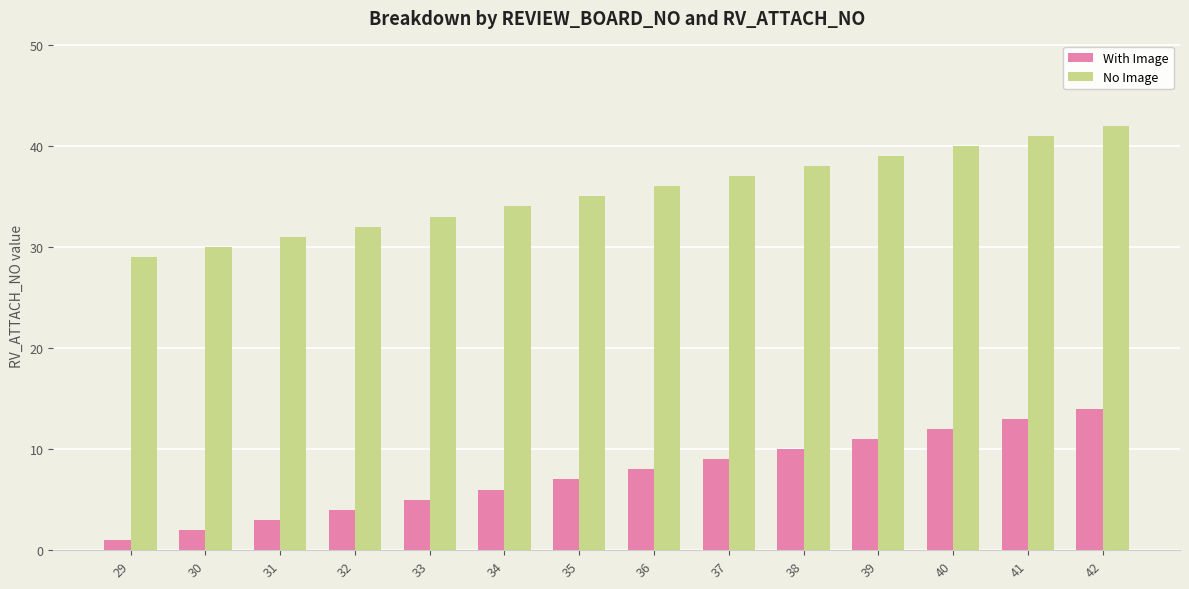

At which category is the sum across all series the highest?

42